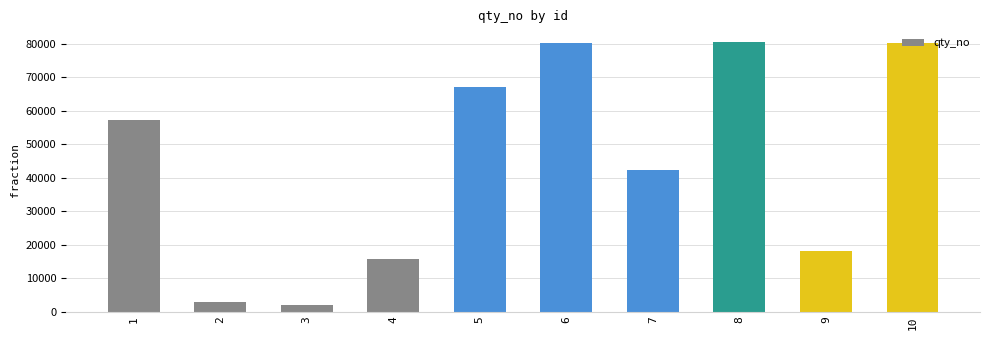

What value does the data have at 5, to the nearest 100?

67100